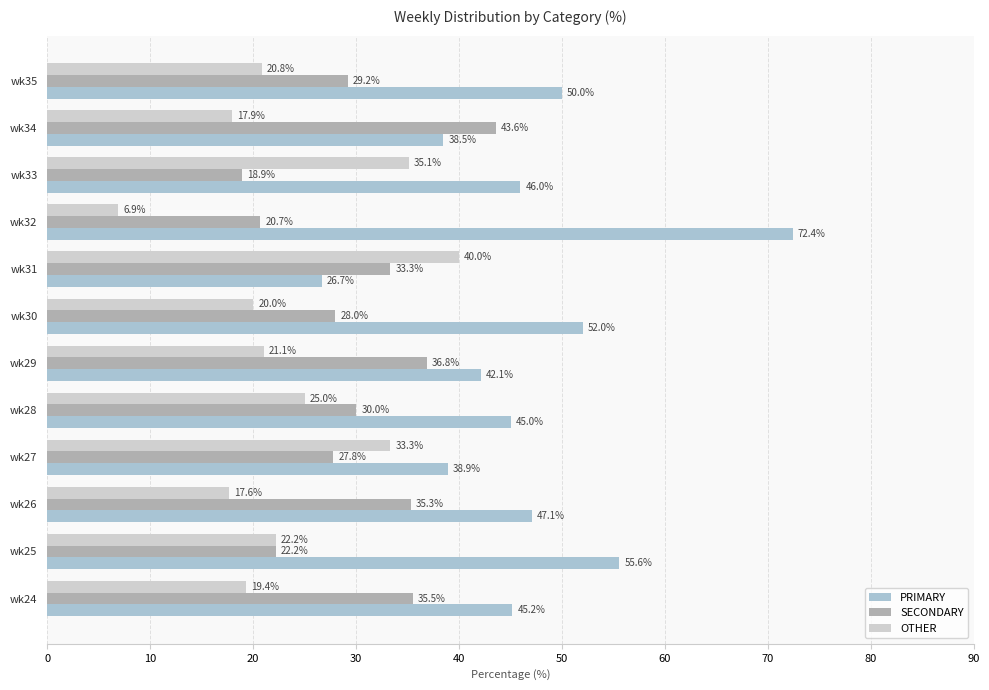

List the series in order of their peak value, lowest first.

OTHER, SECONDARY, PRIMARY